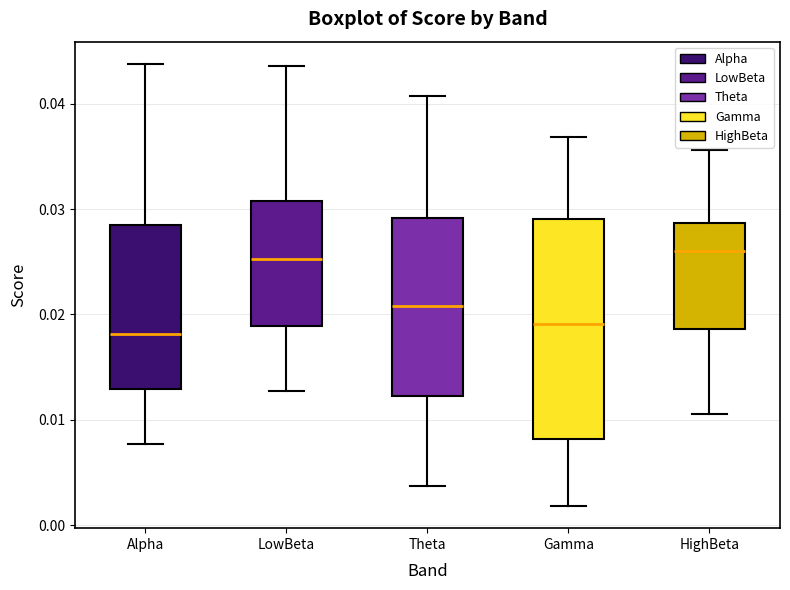

Reading left to right, read every box against the y-axis: the position of its median line, the range the box covers, and the ends of its whiskers. The values are not printed on the chart, so give them approximately, as read against the axis.

Alpha: median 0.018, box 0.013 to 0.029, whiskers 0.008 to 0.044
LowBeta: median 0.025, box 0.019 to 0.031, whiskers 0.013 to 0.044
Theta: median 0.021, box 0.012 to 0.029, whiskers 0.004 to 0.041
Gamma: median 0.019, box 0.008 to 0.029, whiskers 0.002 to 0.037
HighBeta: median 0.026, box 0.019 to 0.029, whiskers 0.011 to 0.036